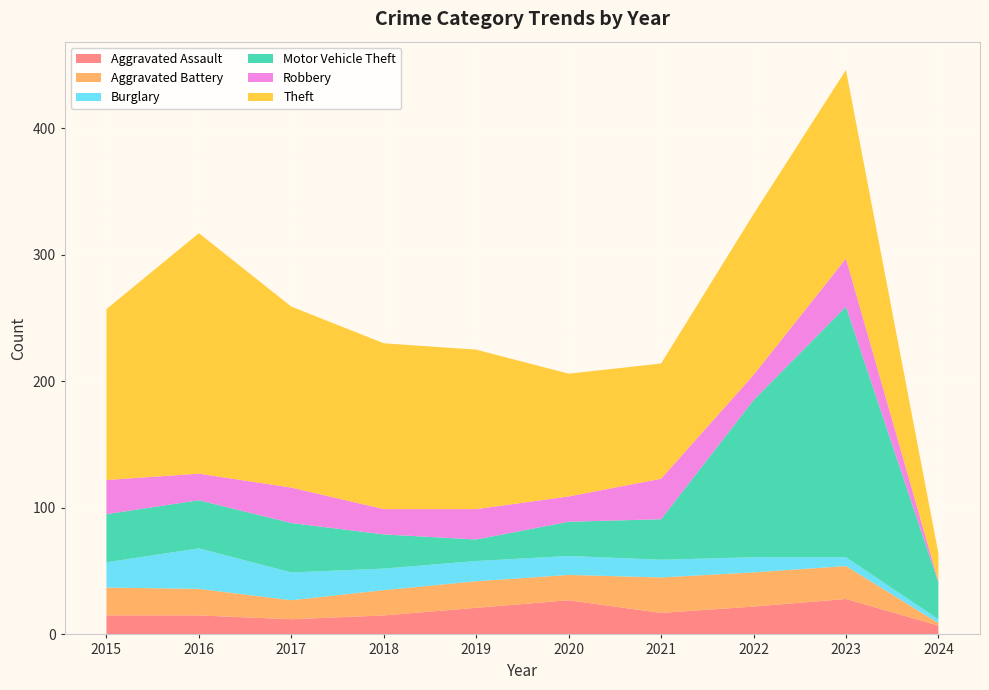

Reading left to right, what are all the values shown in this chart?

Aggravated Assault: 2015=15	2016=15	2017=12	2018=15	2019=21	2020=27	2021=17	2022=22	2023=28	2024=7
Aggravated Battery: 2015=22	2016=21	2017=15	2018=20	2019=21	2020=20	2021=28	2022=27	2023=26	2024=2
Burglary: 2015=20	2016=32	2017=22	2018=17	2019=16	2020=15	2021=14	2022=12	2023=7	2024=3
Motor Vehicle Theft: 2015=38	2016=38	2017=39	2018=27	2019=17	2020=27	2021=32	2022=124	2023=198	2024=29
Robbery: 2015=27	2016=21	2017=28	2018=20	2019=24	2020=20	2021=32	2022=20	2023=38	2024=1
Theft: 2015=135	2016=190	2017=143	2018=131	2019=126	2020=97	2021=91	2022=127	2023=149	2024=22